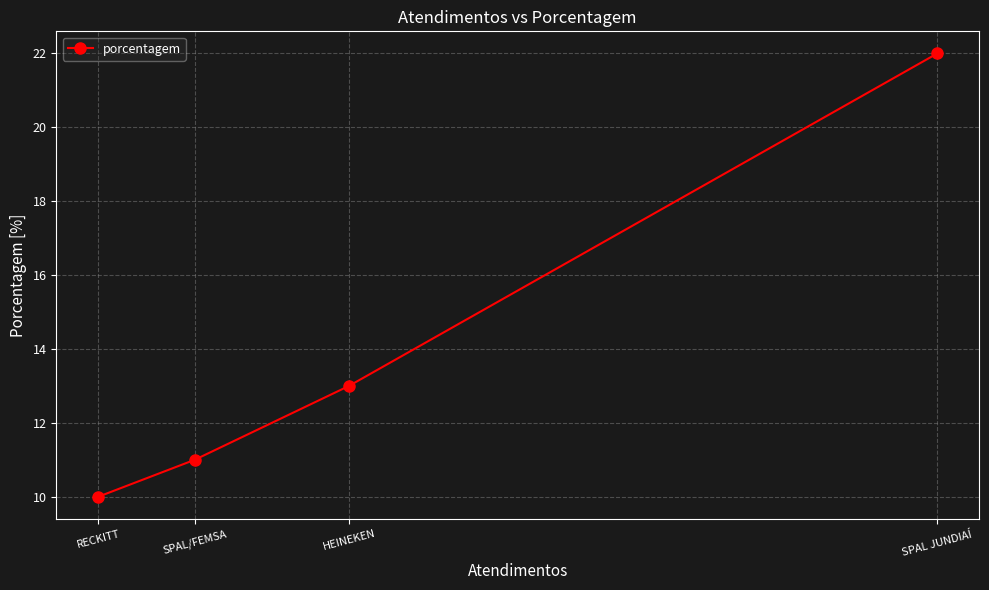

At which label does the data first exceed 13?

SPAL JUNDIAÍ